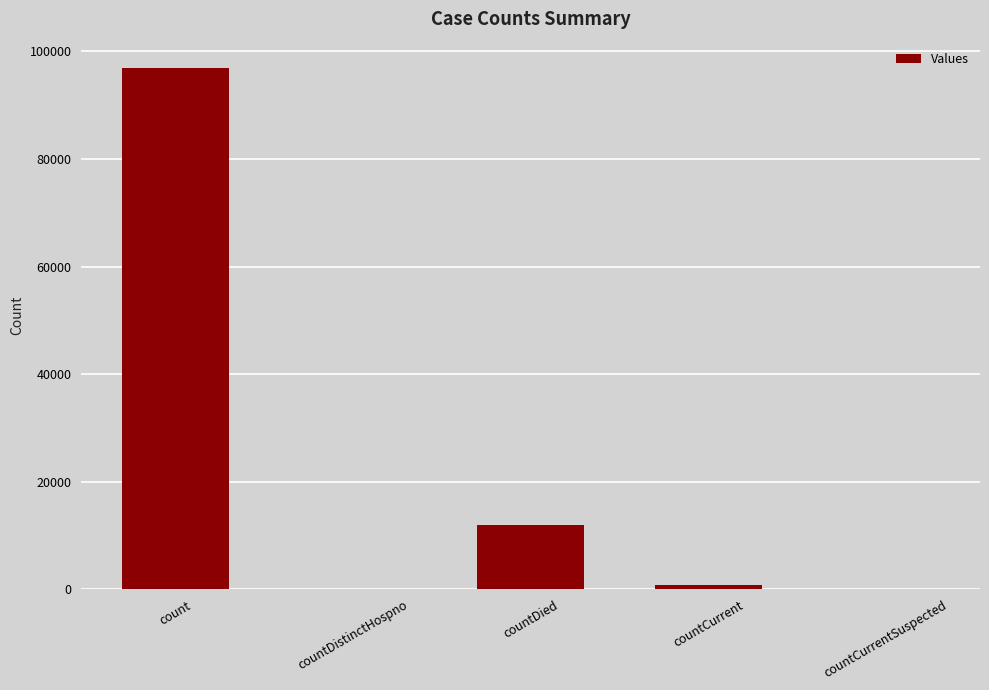

Which has a higher value, count or countCurrentSuspected?

count